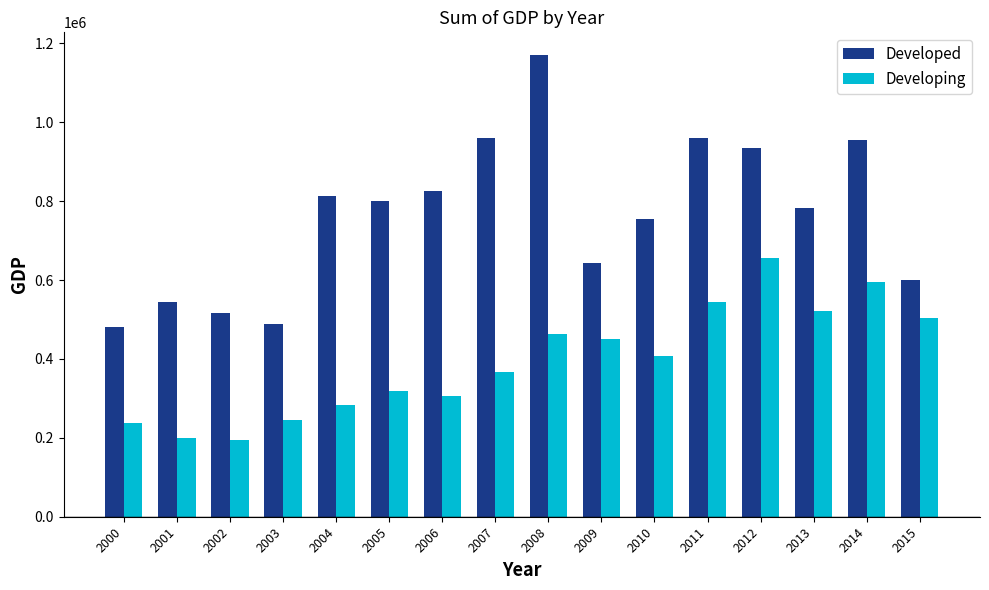

Which series changed the most between 2009 and 2012?

Developed